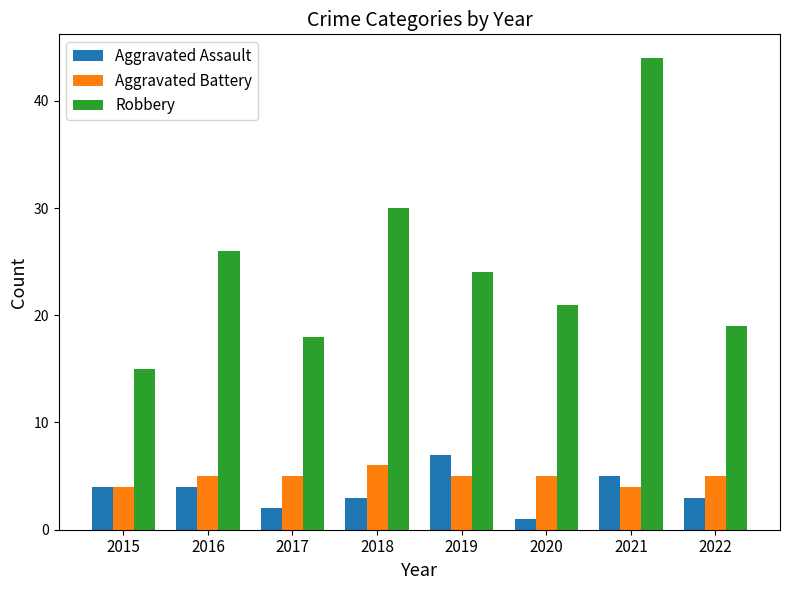

How many Aggravated Battery values are between 5 and 6?

6